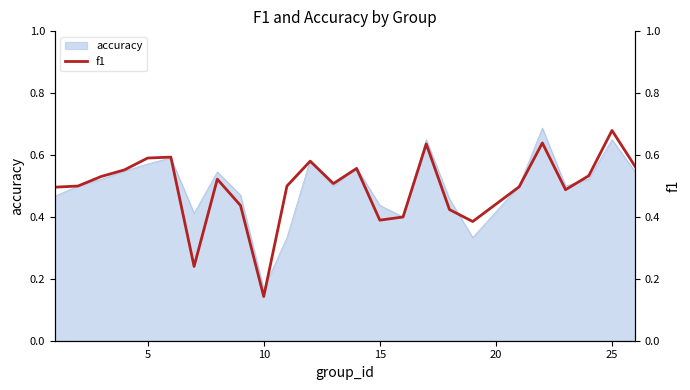

What is the value of the 13th point from the left?

0.5